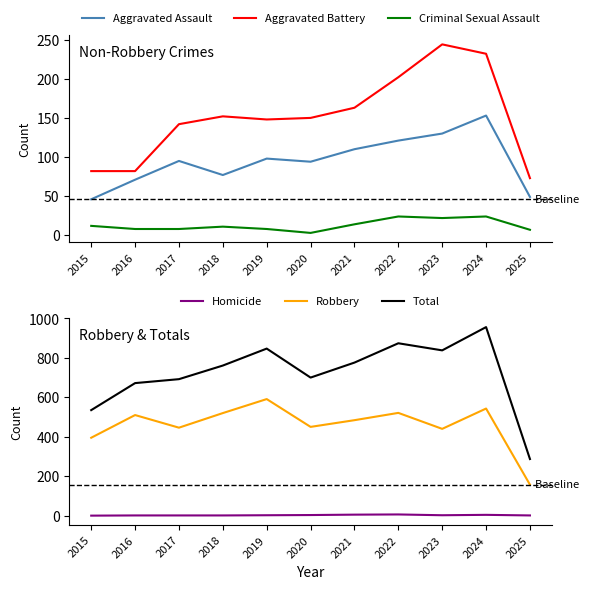

What is the greatest value displayed?

956